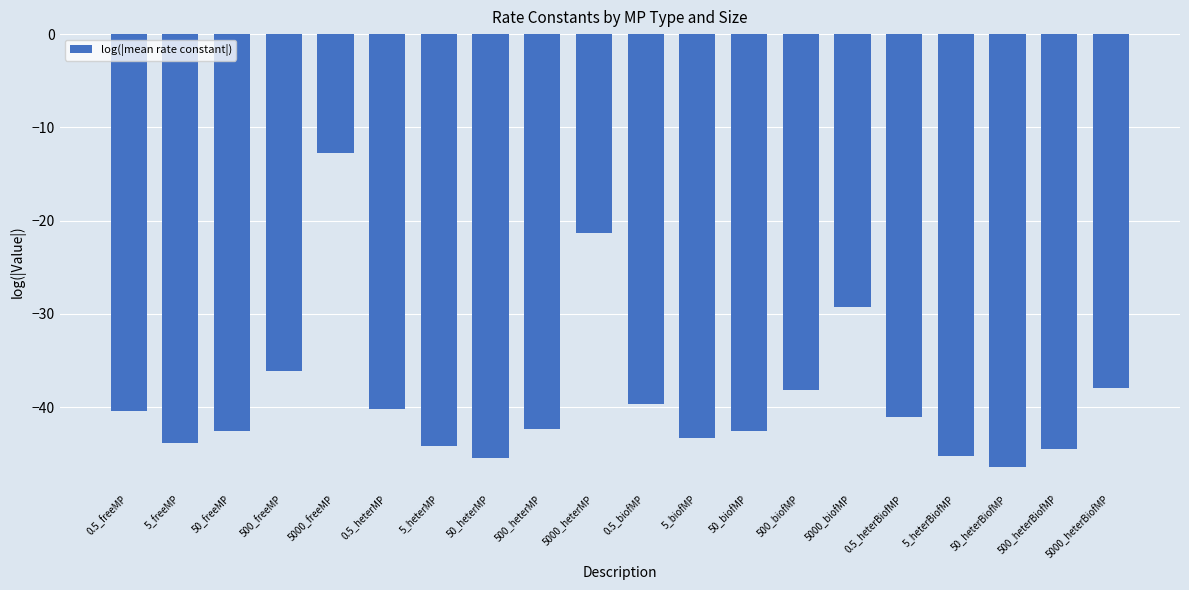

What position from the left is 50_freeMP?

3